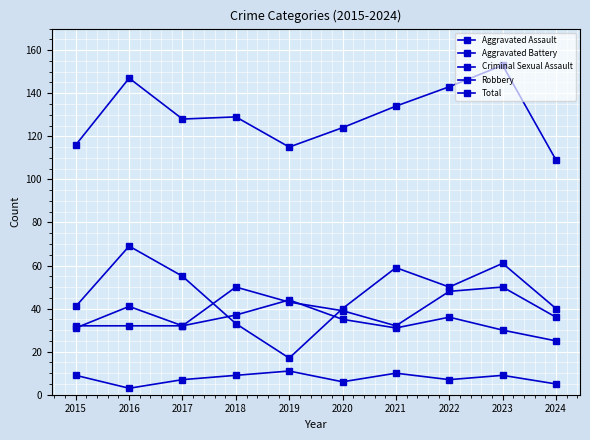

How many lines are shown in the chart?

5